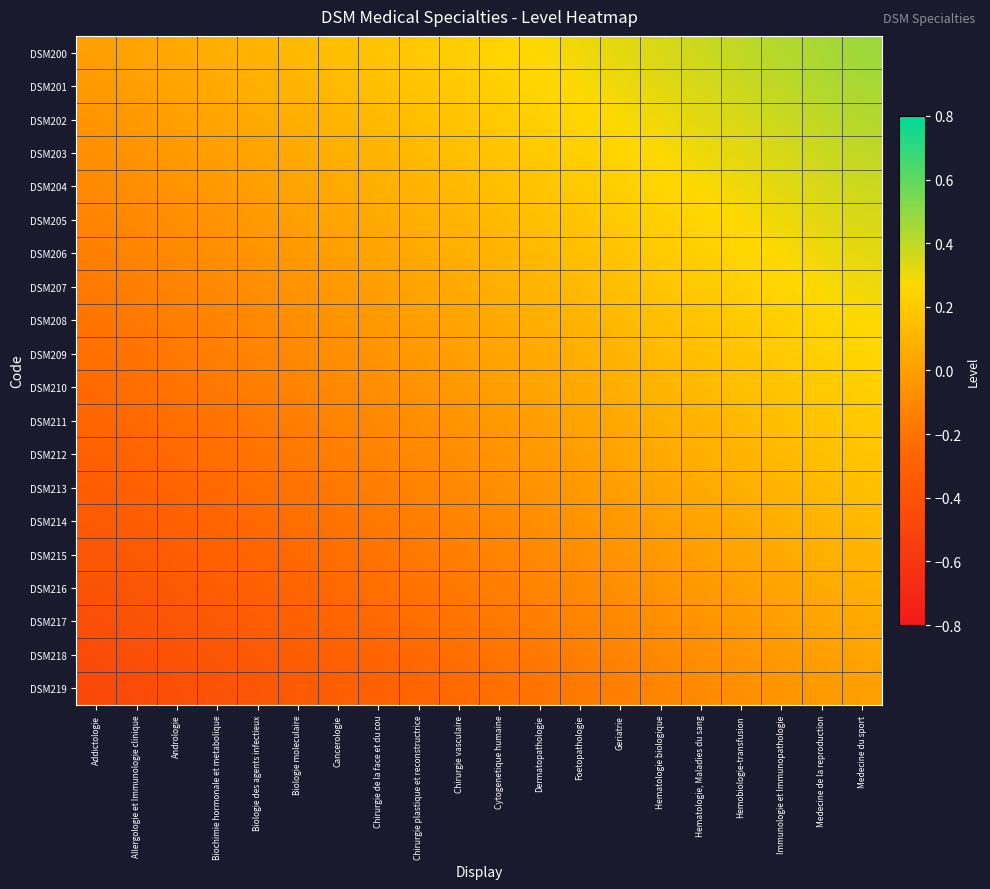

At which category is the sum across all series the highest?

Medecine du sport